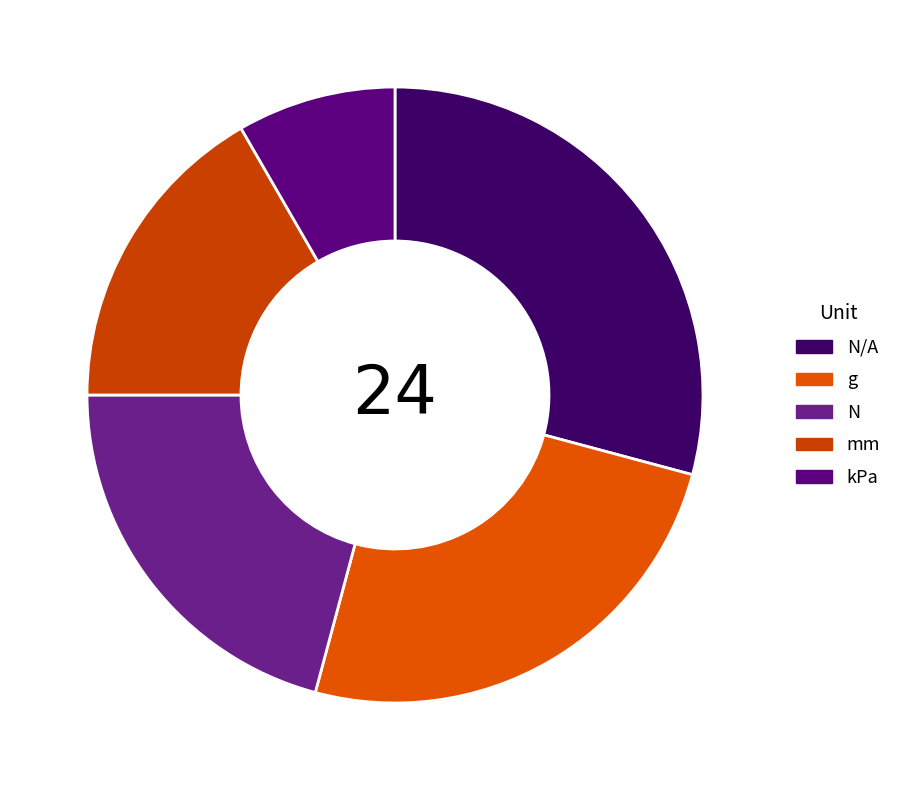

To the nearest percent, what is the combined percentage of N/A and mm?

46%